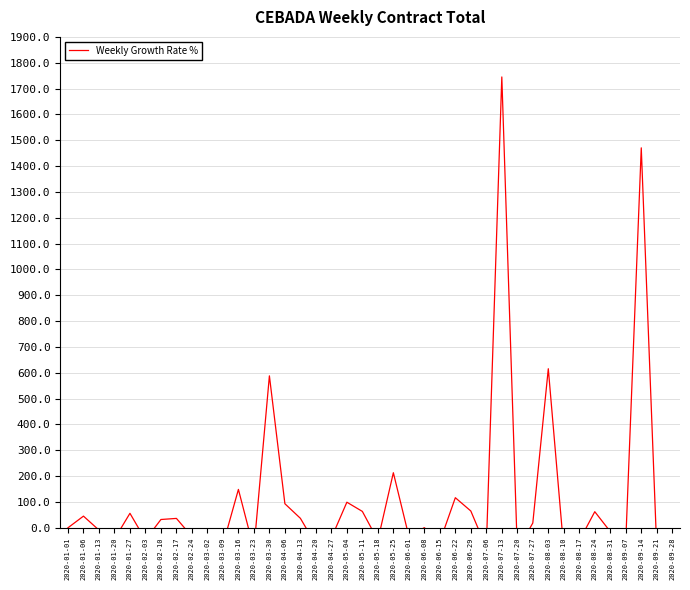

How many distinct data groups are displayed?

1